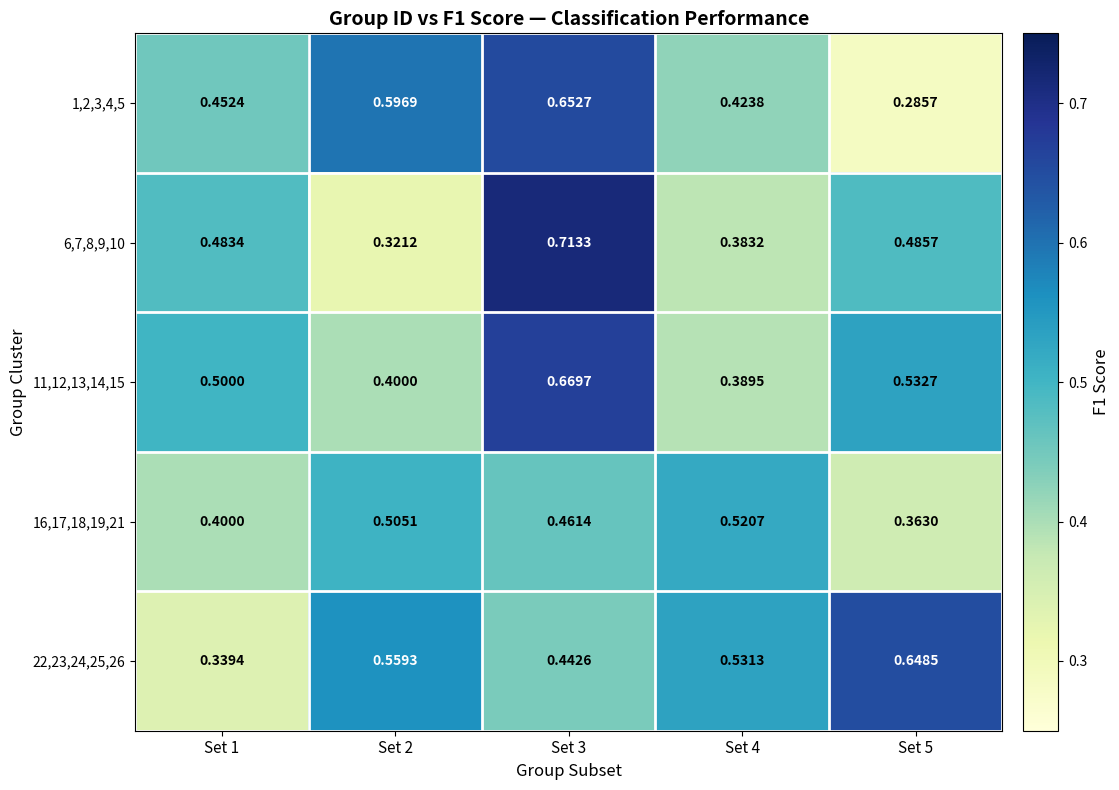

Is the value of 22,23,24,25,26 at Set 2 greater than the value of 6,7,8,9,10 at Set 5?

Yes